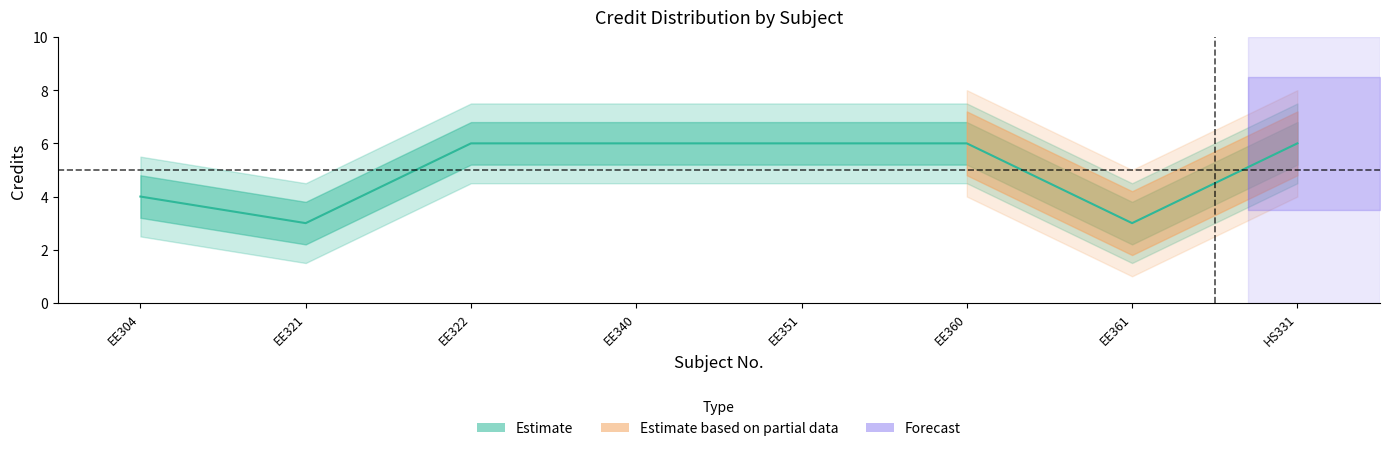

How many points are lower than both their immediate neighbors (excluding endpoints)?

2